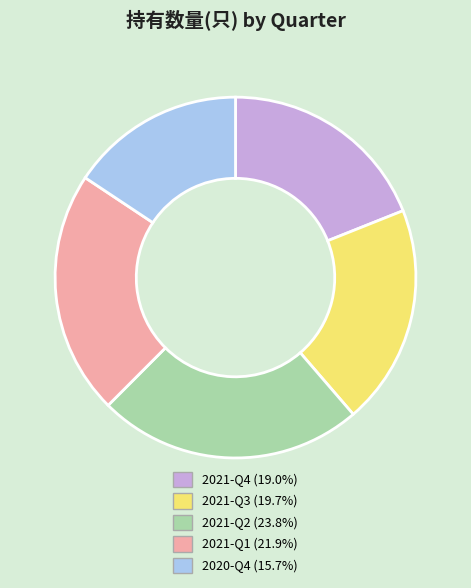

Rank the categories by value from highest to lowest.

2021-Q2, 2021-Q1, 2021-Q3, 2021-Q4, 2020-Q4